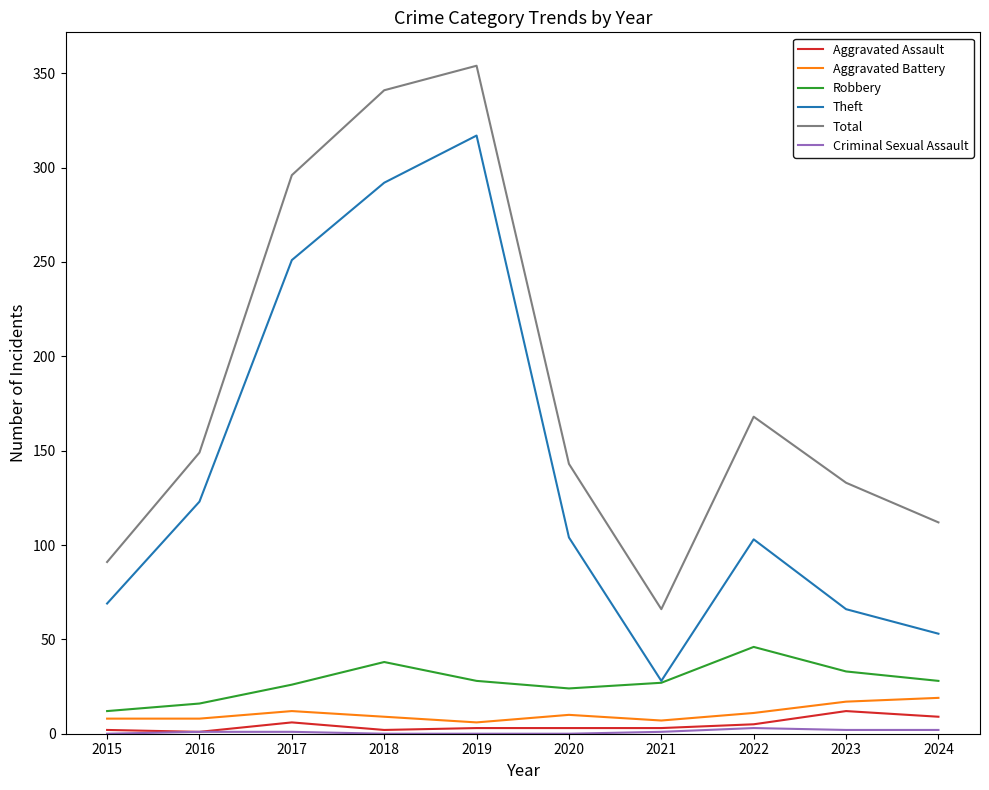

Is the value of Aggravated Assault at 2015 greater than the value of Robbery at 2019?

No